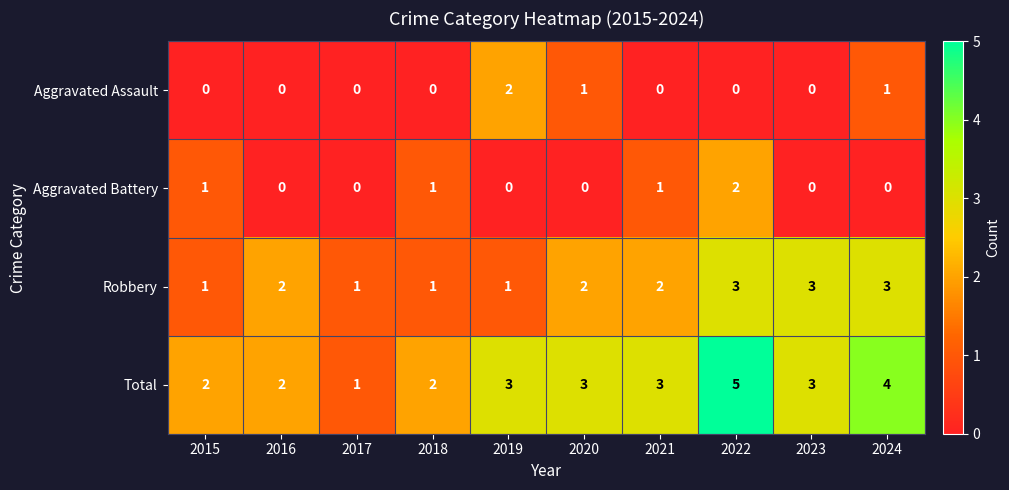

Which category has the highest value across all series?

2022